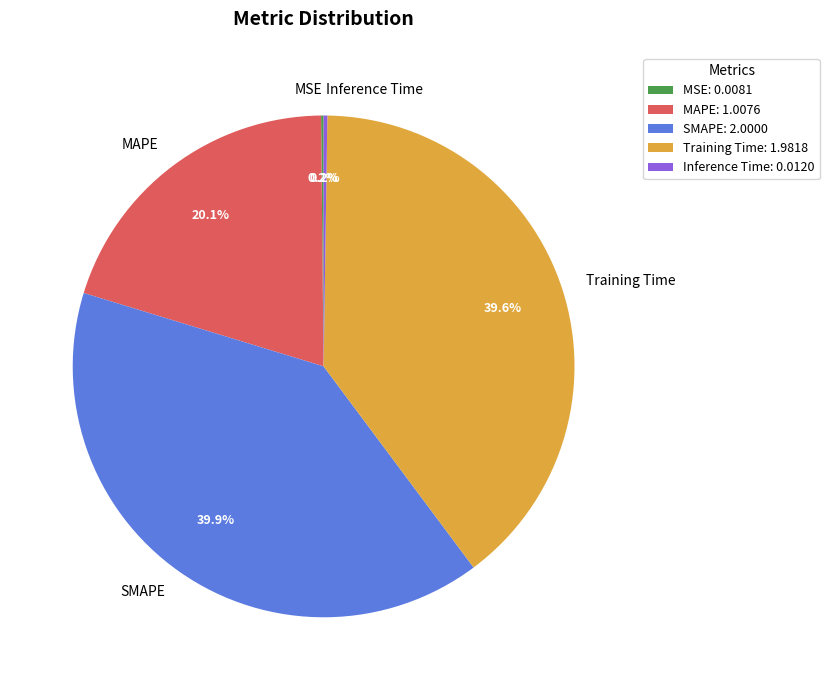

The Training Time slice represents 40% of the pie. True or false?

True